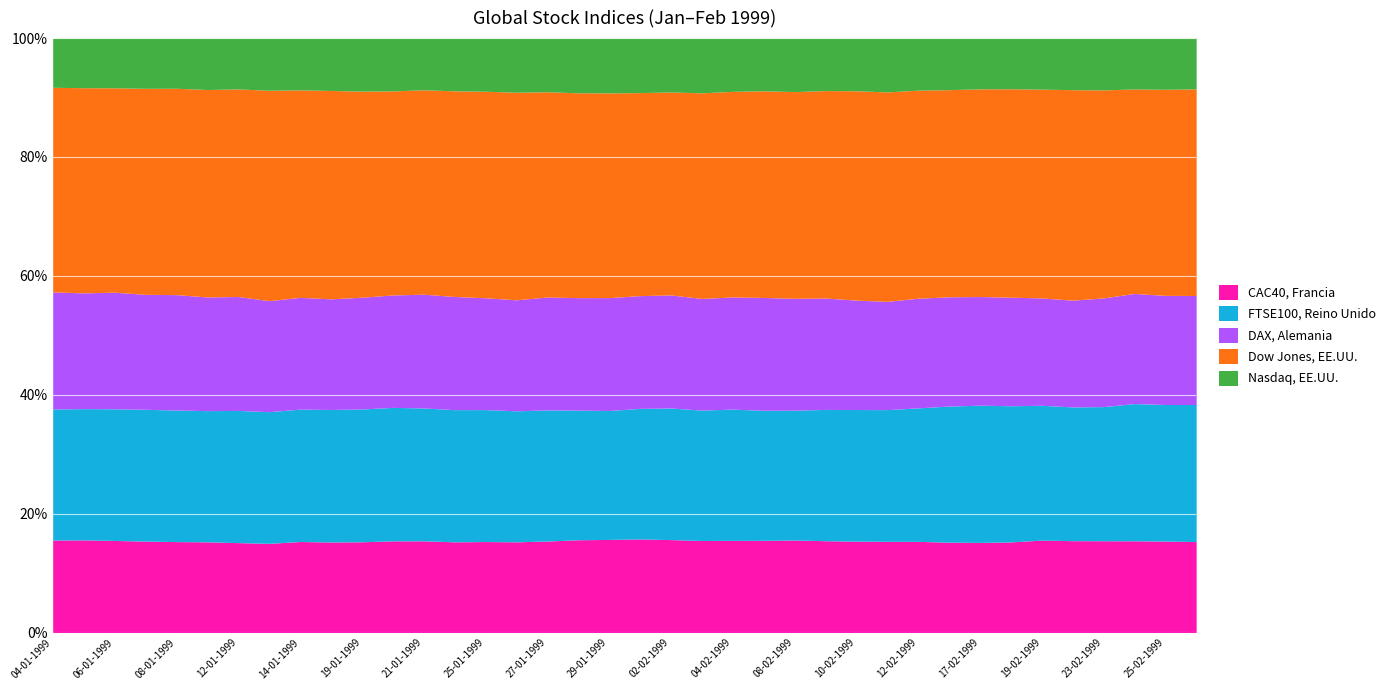

Where does the DAX, Alemania series first go above 5061?

04-01-1999